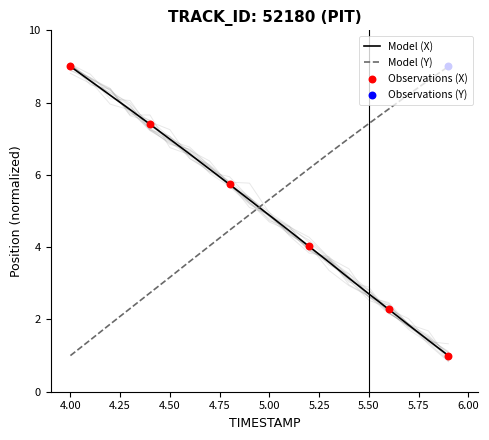

At which label does Model (Y) first exceed 5?

5.00